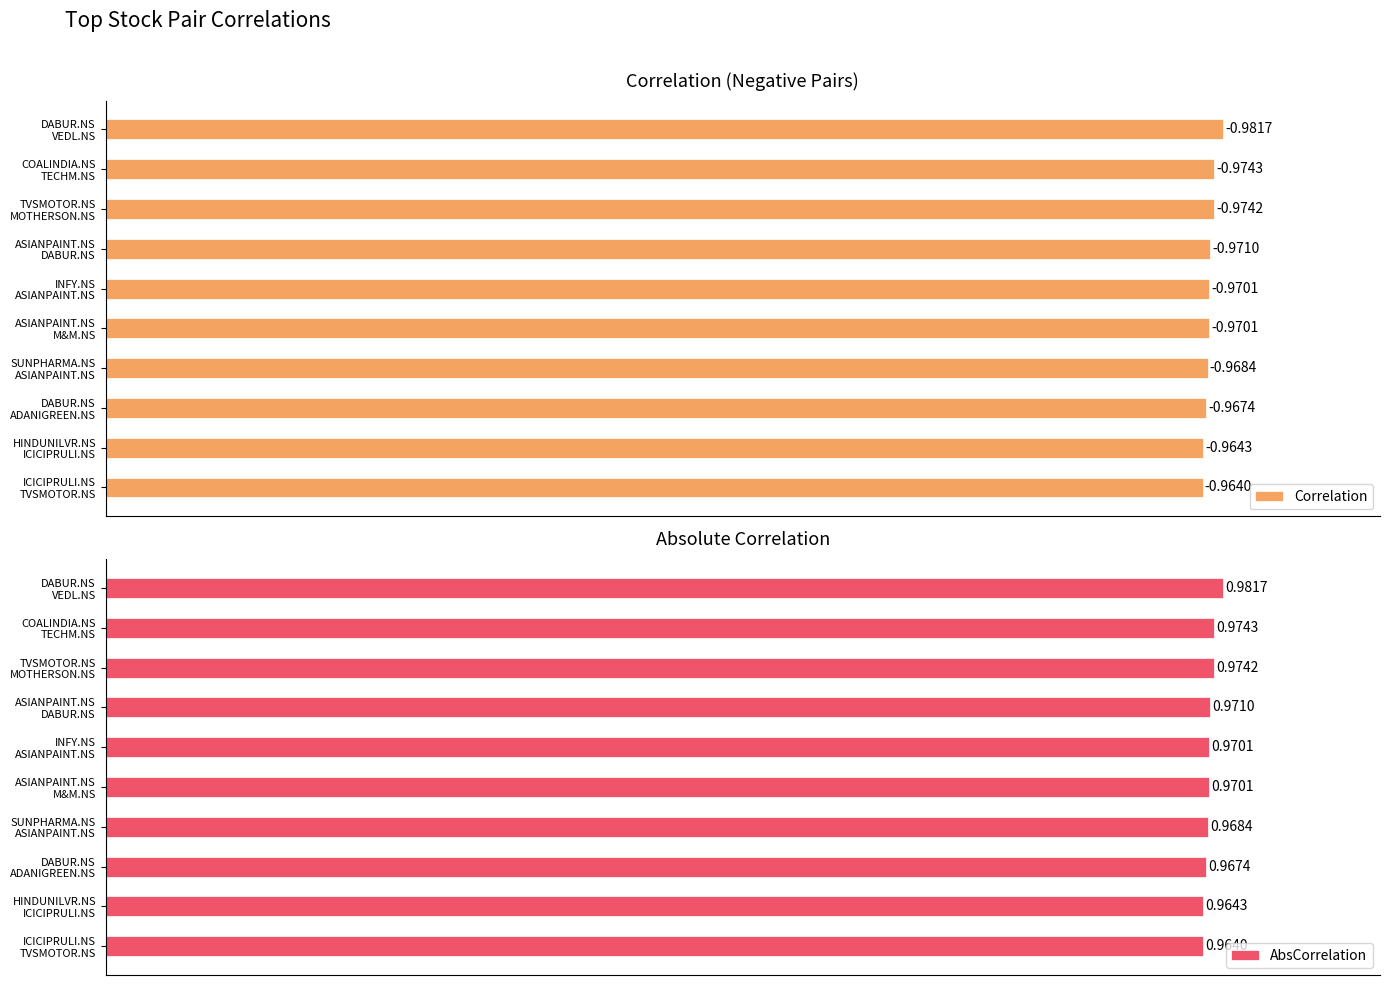

At which label does AbsCorrelation reach its minimum?

ICICIPRULI.NS
TVSMOTOR.NS